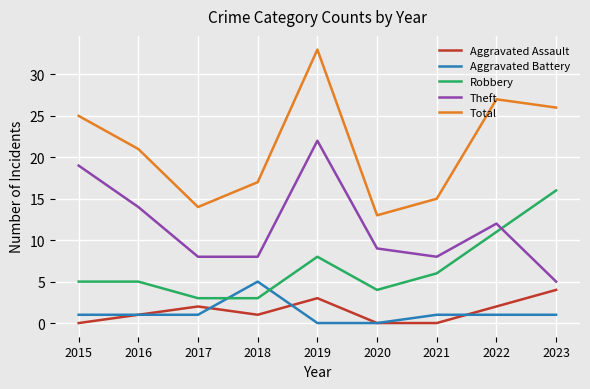

The value of Theft at 2019 is 22. True or false?

True